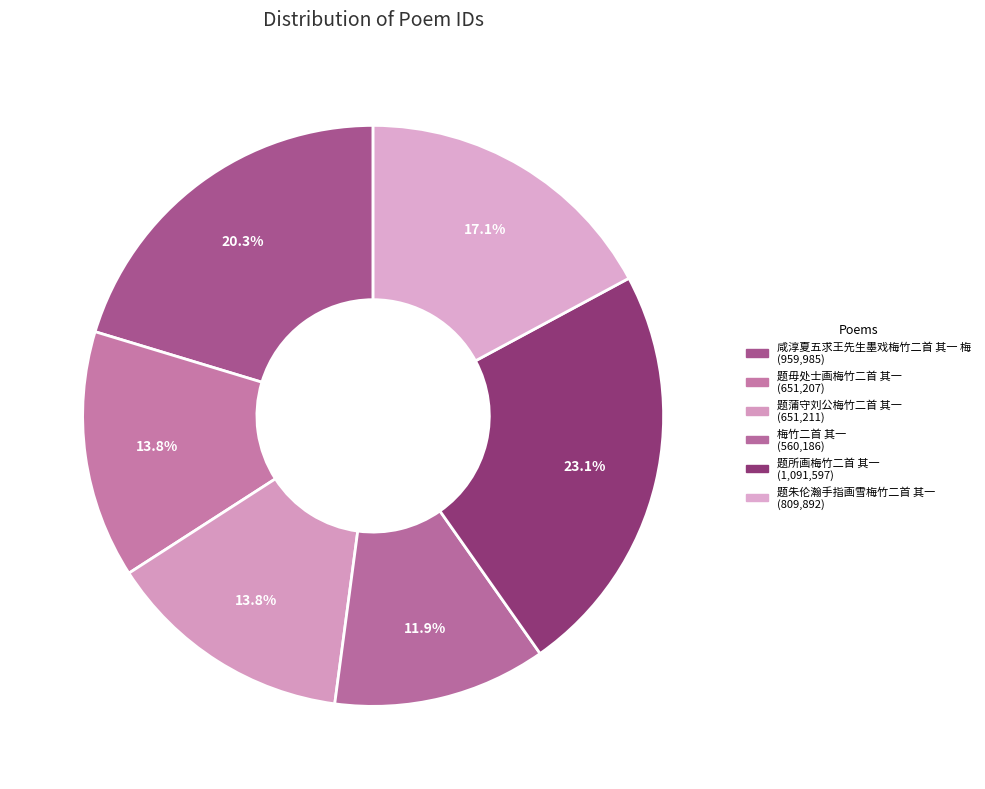

True or false: 梅竹二首 其一 accounts for 6% of the total.

False